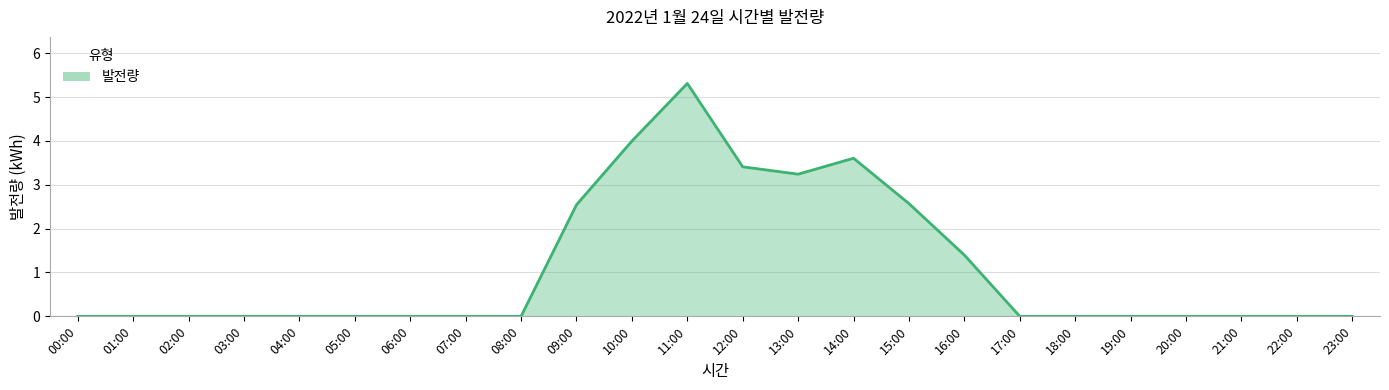

Which category has the highest value across all series?

11:00